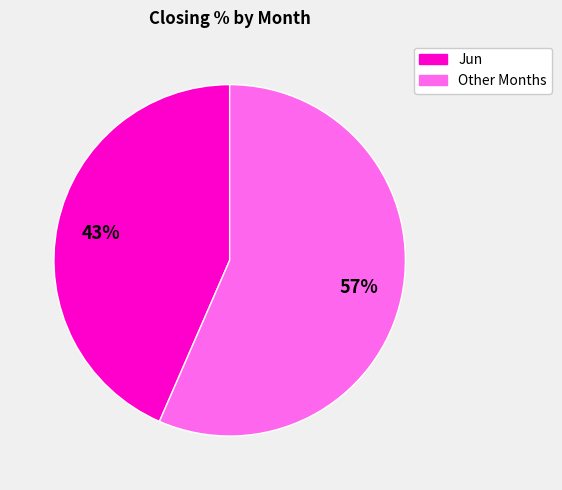

How many segments does this pie chart have?

2